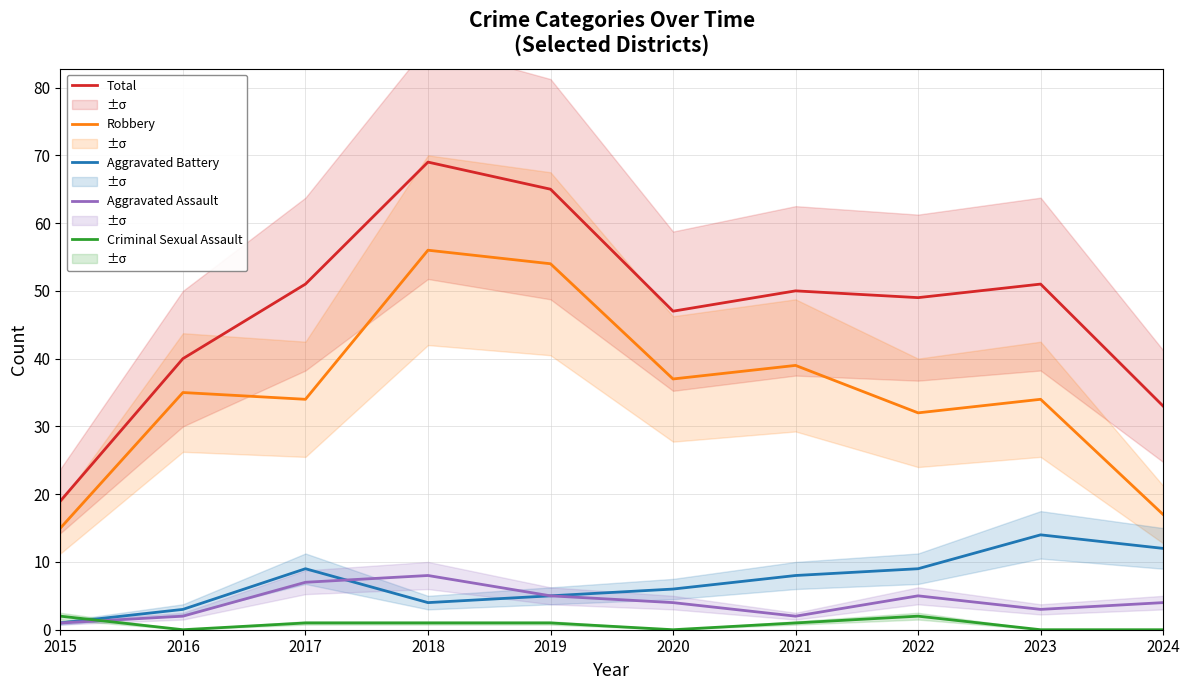

Which label corresponds to the smallest value in the chart?

2016